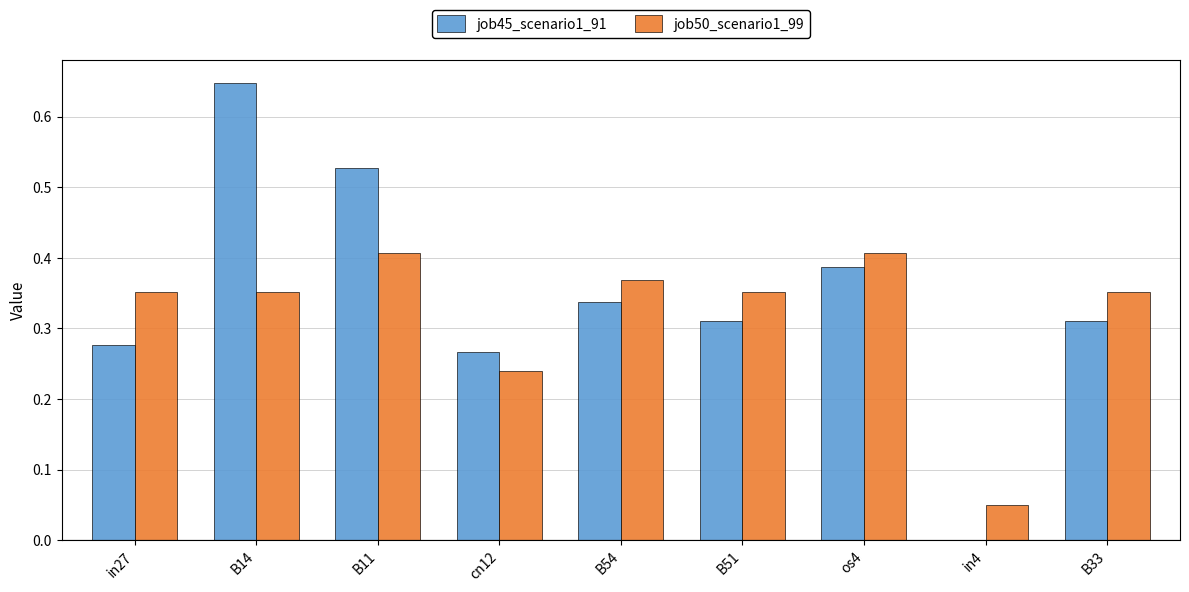

What are all the series names shown in the legend?

job45_scenario1_91, job50_scenario1_99